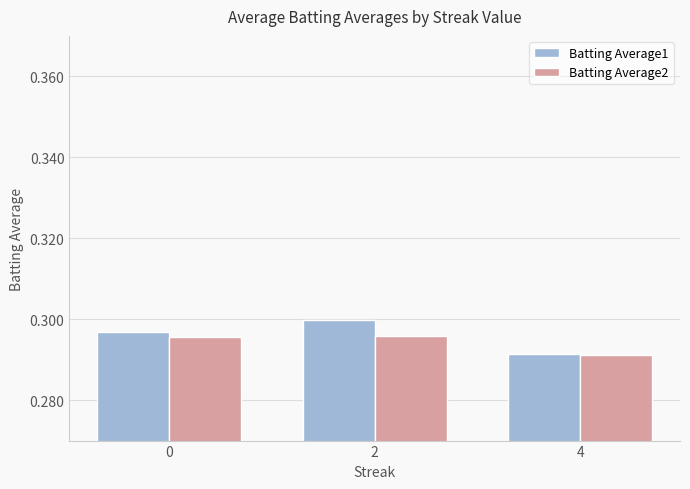

At how many categories does at least one series exceed 0?

3